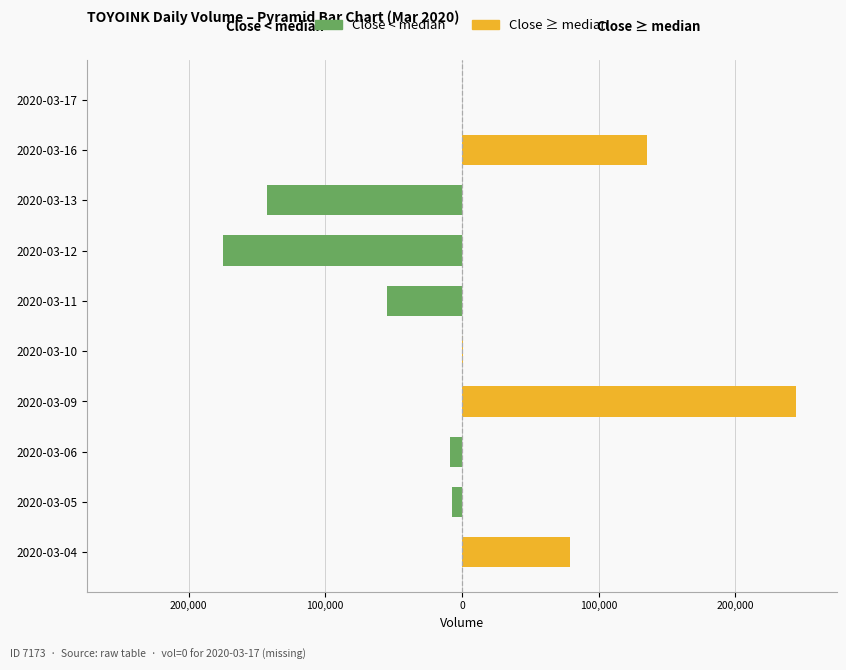

Rank the series by their maximum value, from highest to lowest.

Close ≥ median, Close < median